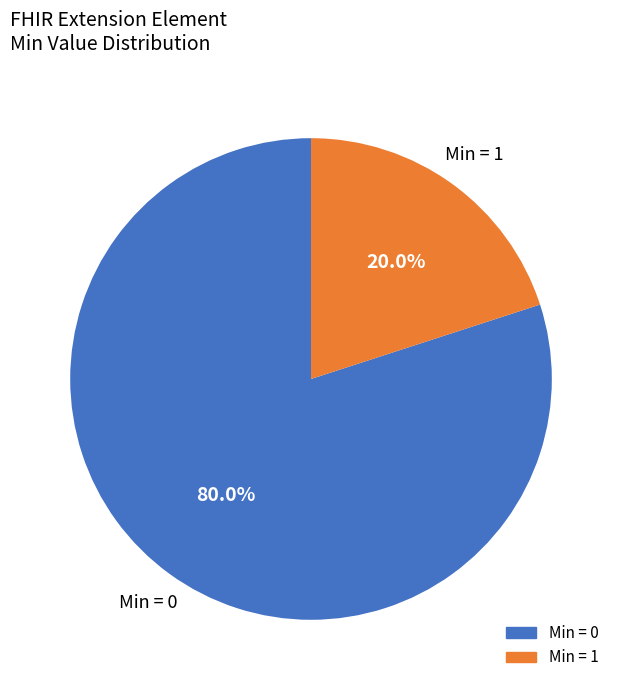

How many slices are in this pie chart?

2